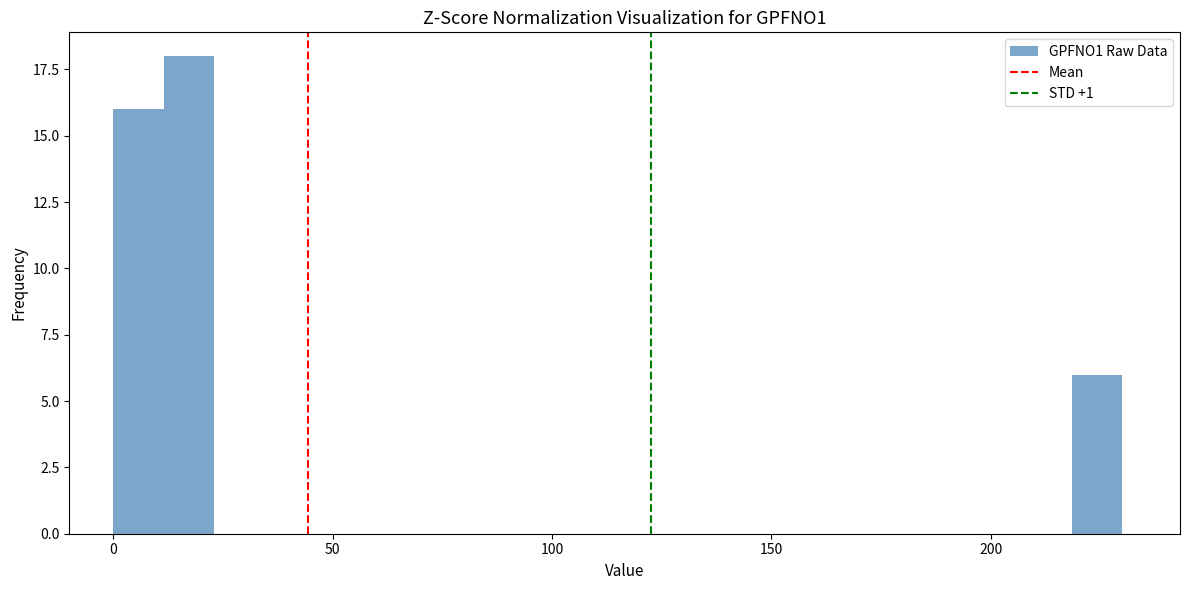

Around what value on the x-axis is the tallest bar? Give the approximate position of its centre, as read against the axis.

15